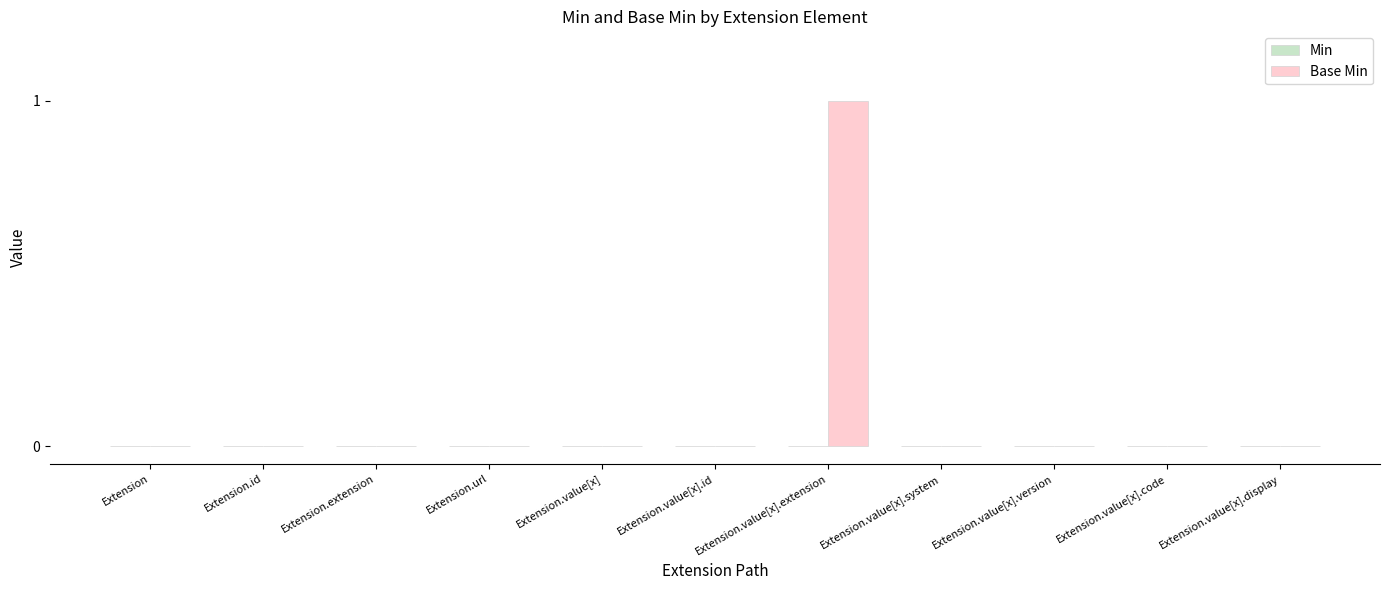

The chart shows a value of -1 at Extension. True or false?

False